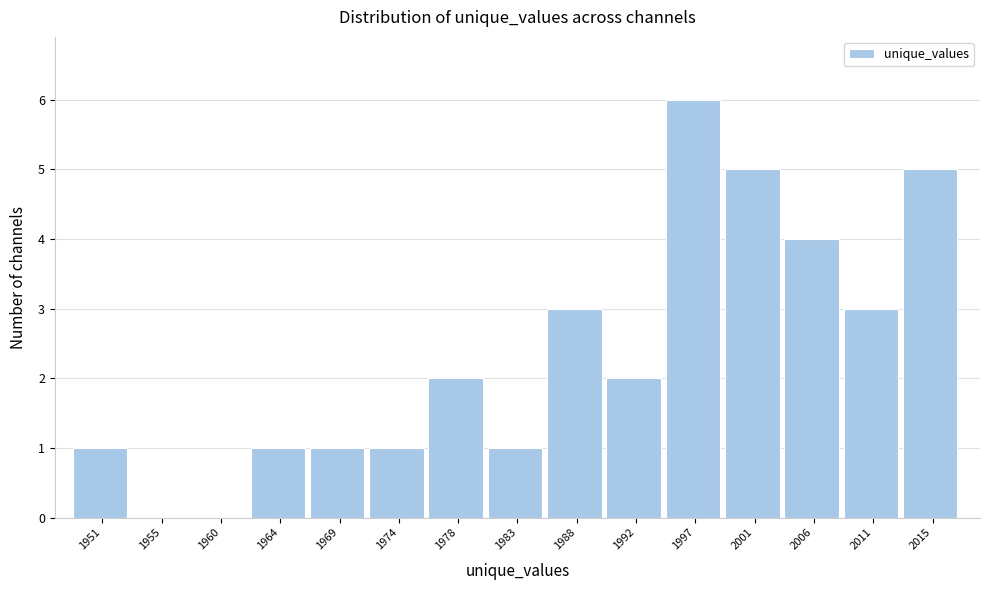

Reading left to right, transcribe all the data shown in this chart.

1951=1	1955=0	1960=0	1964=1	1969=1	1974=1	1978=2	1983=1	1988=3	1992=2	1997=6	2001=5	2006=4	2011=3	2015=5